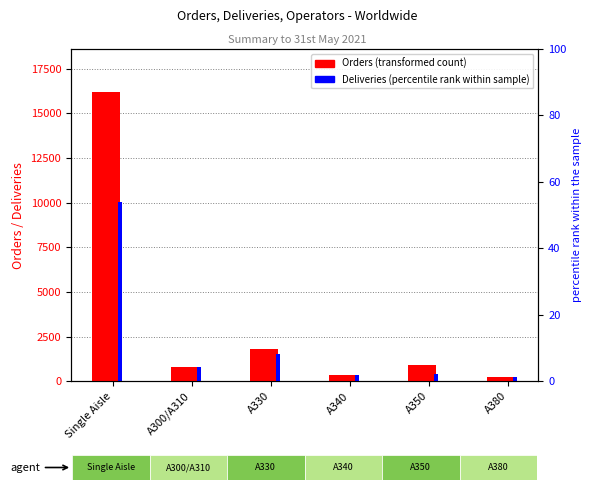

How many bars are there in total?

12